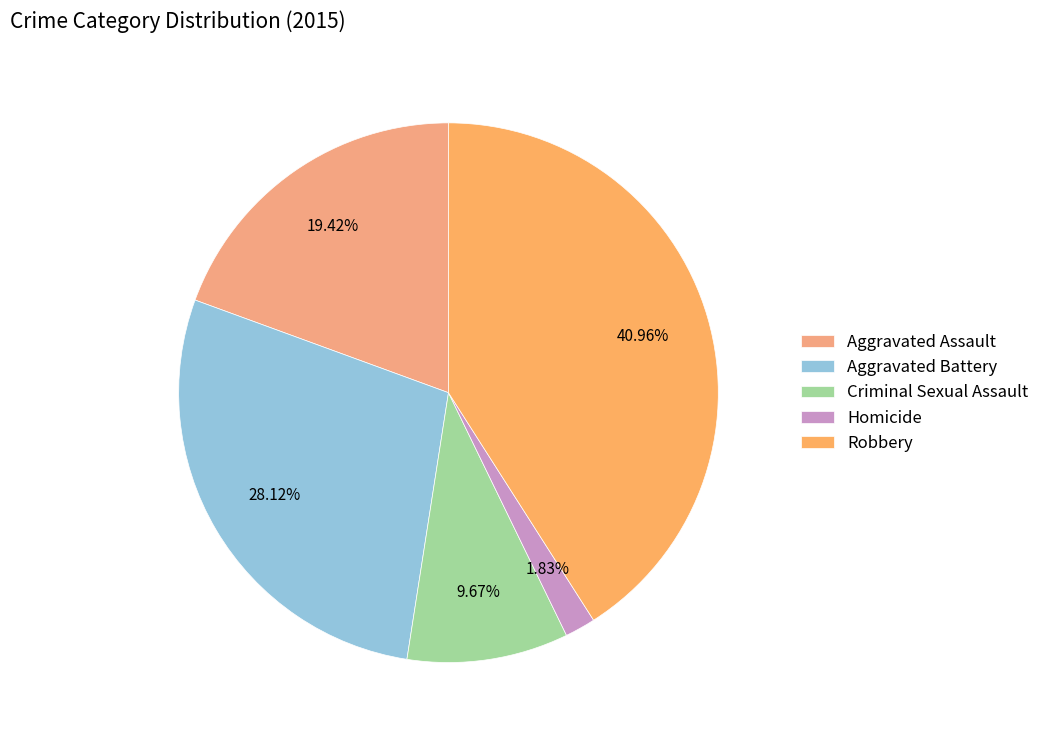

How many segments does this pie chart have?

5